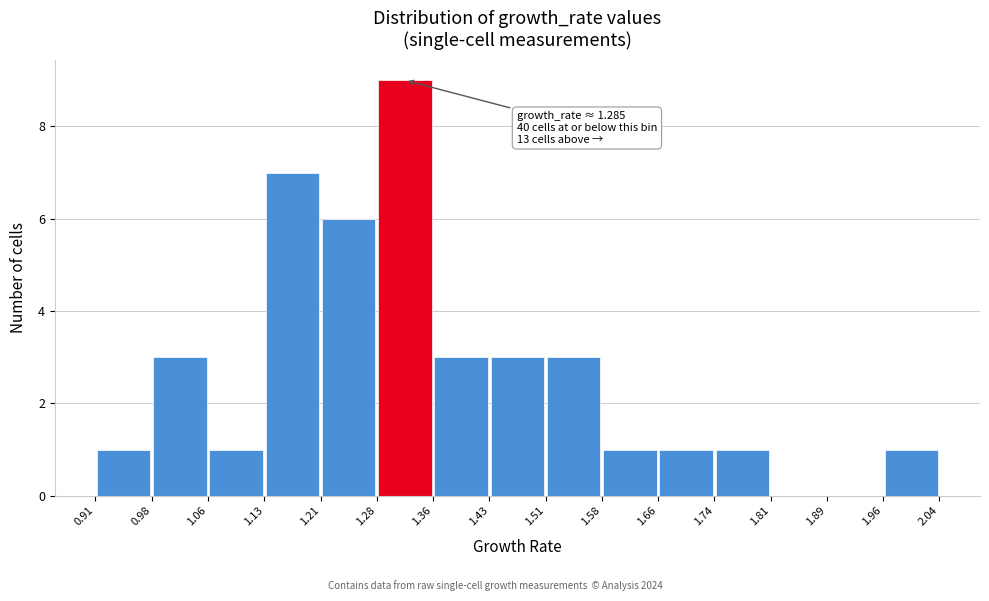

Which range on the x-axis has the tallest bar?

1.28 to 1.36